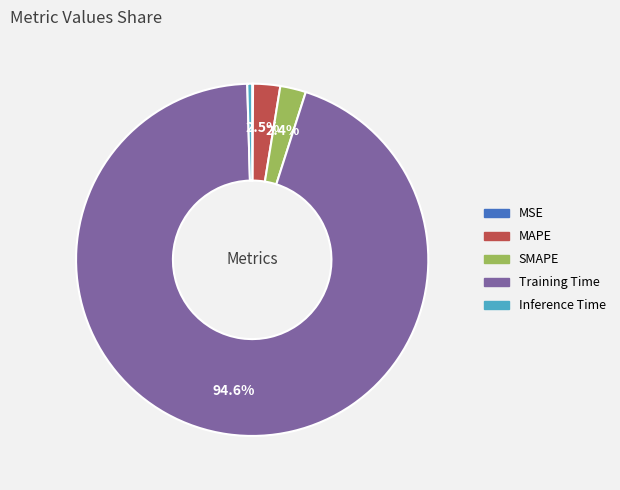

Does any single category account for the majority?

Yes